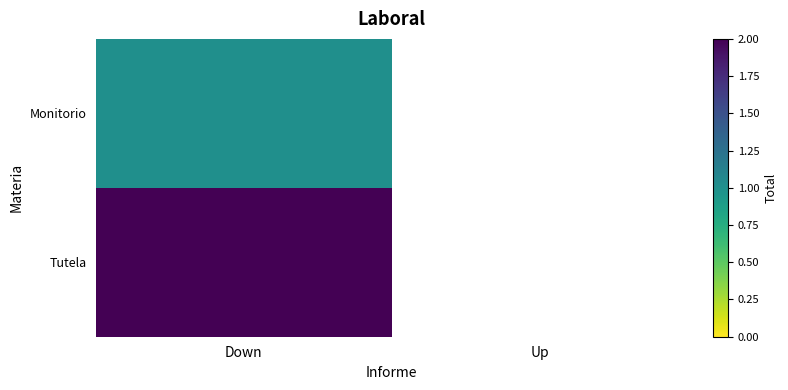

List the labels in order of Monitorio value, largest first.

Down, Up